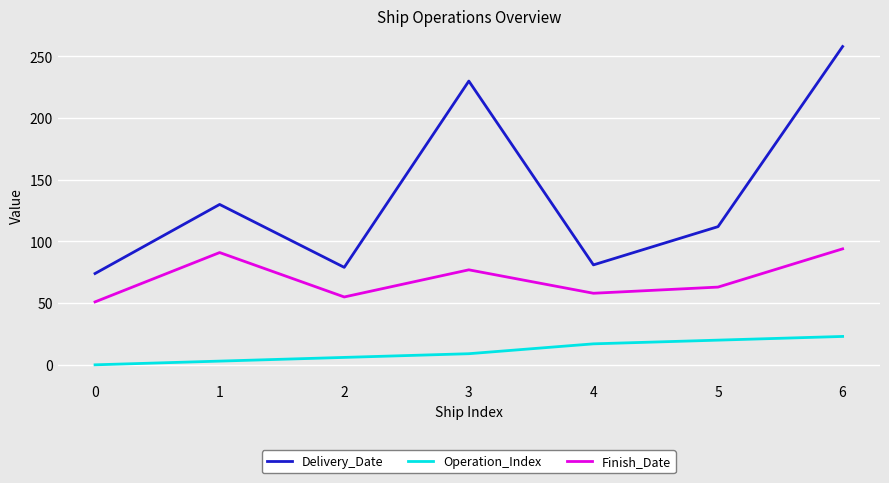

Is it true that Operation_Index equals 9 at 6?

False